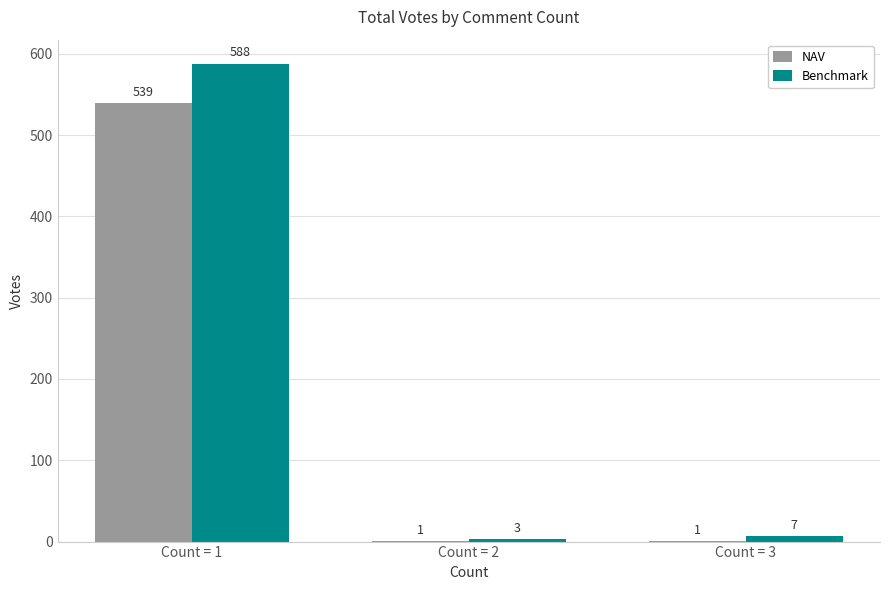

Reading right to left, extract all data points from this chart.

NAV: 1	1	539
Benchmark: 7	3	588